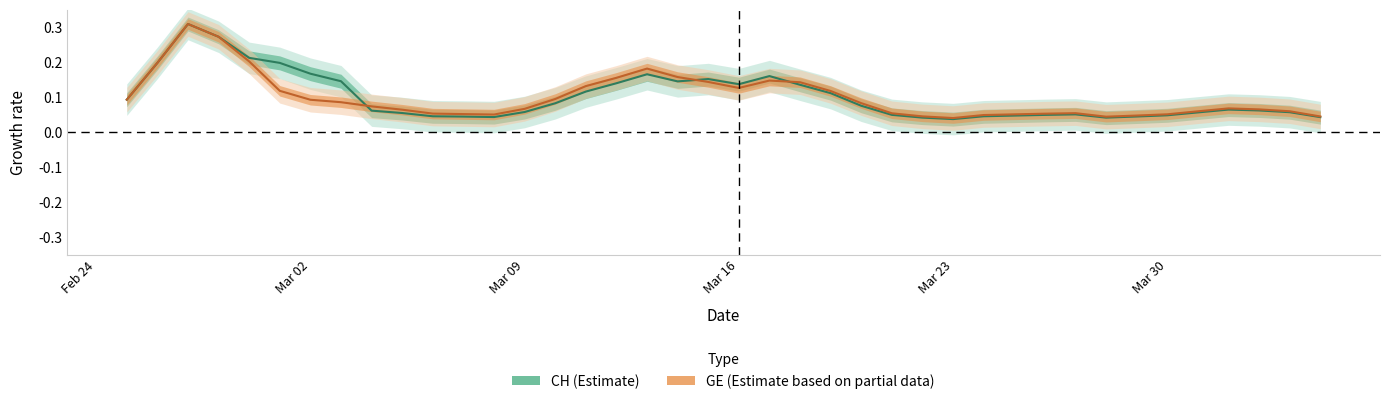

What is the average value of the GE (growth rate) series?

0.1